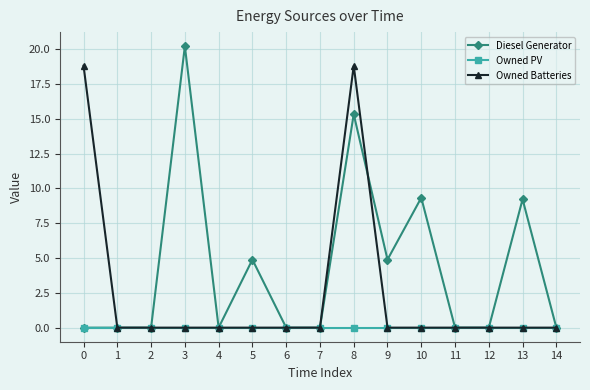

What is the total value across all series at 10?

9.3